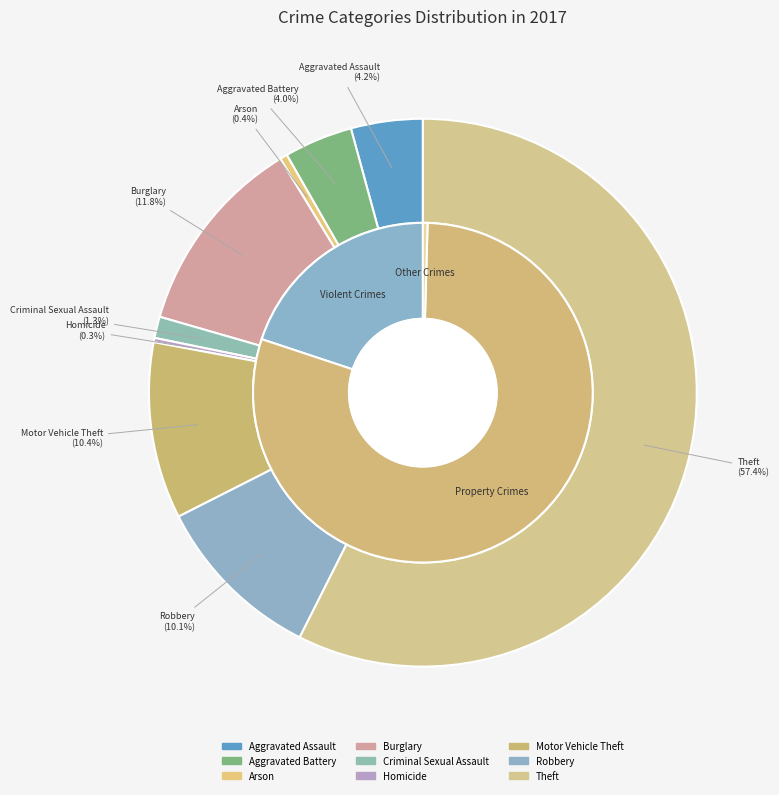

Combined, do Robbery and Homicide account for over 50%?

No